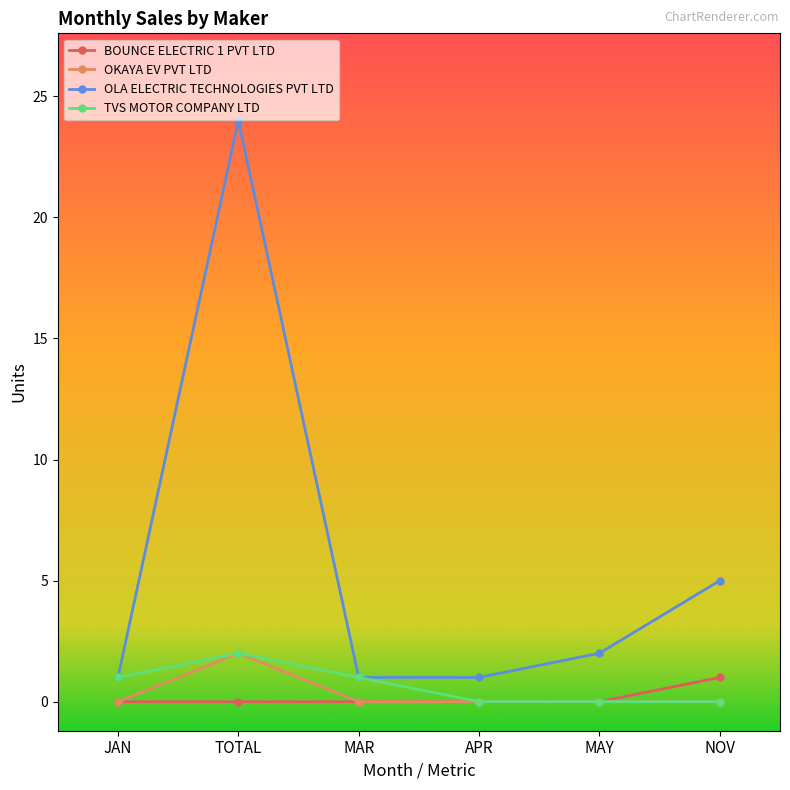

Reading left to right, list all the values displayed in this chart.

BOUNCE ELECTRIC 1 PVT LTD: 0	0	0	0	0	1
OKAYA EV PVT LTD: 0	2	0	0	0	0
OLA ELECTRIC TECHNOLOGIES PVT LTD: 1	24	1	1	2	5
TVS MOTOR COMPANY LTD: 1	2	1	0	0	0